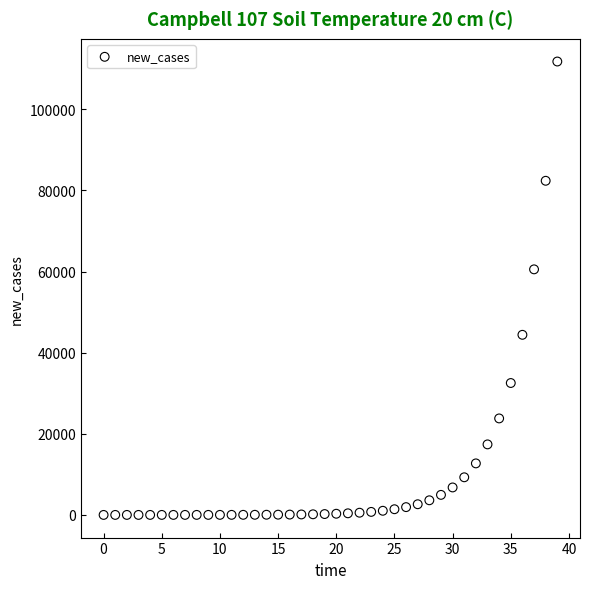

What is the range of Y values (max minus min)?

111797.3